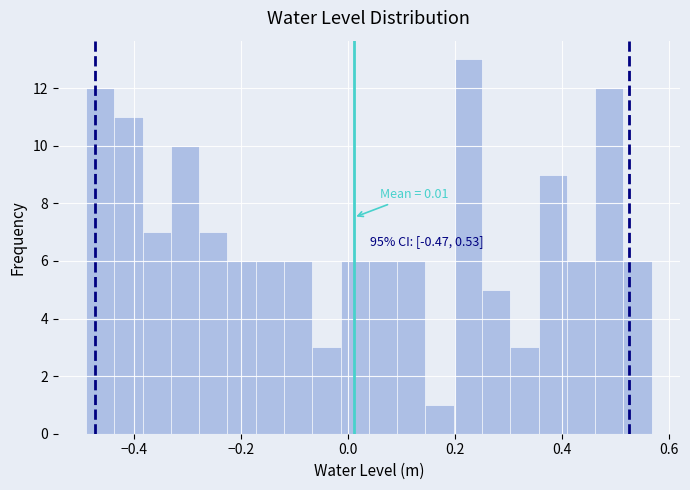

Read against the x-axis, roughly where is the centre of the tallest bar?

0.22